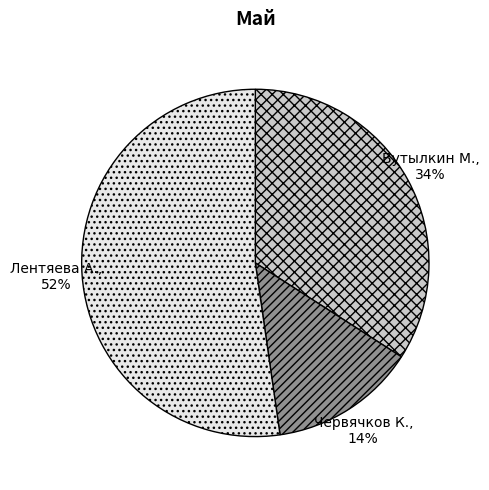

What is the largest slice in the pie chart?

Лентяева А.